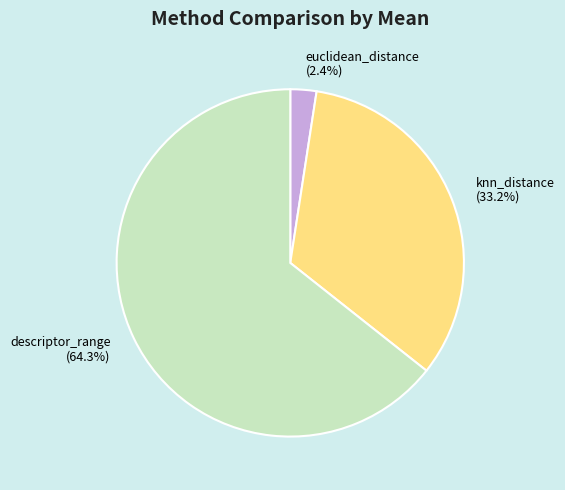

Which has a higher value, euclidean_distance or knn_distance?

knn_distance